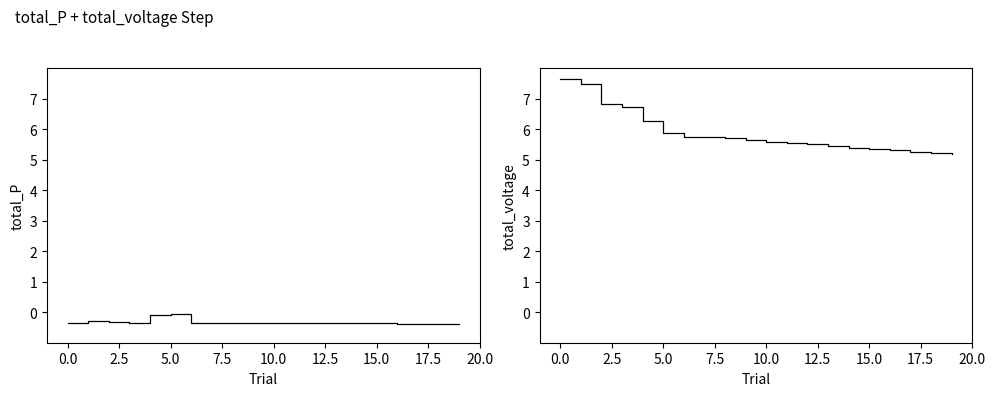

Which series has the widest spread of values?

total_voltage